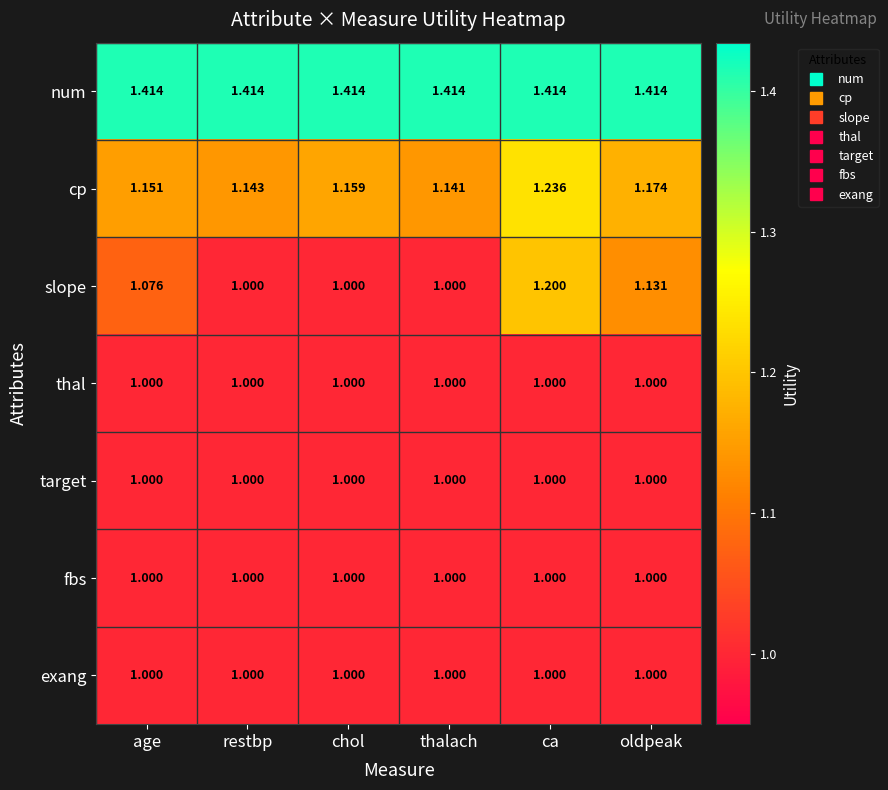

Which series has the largest total across all categories?

num